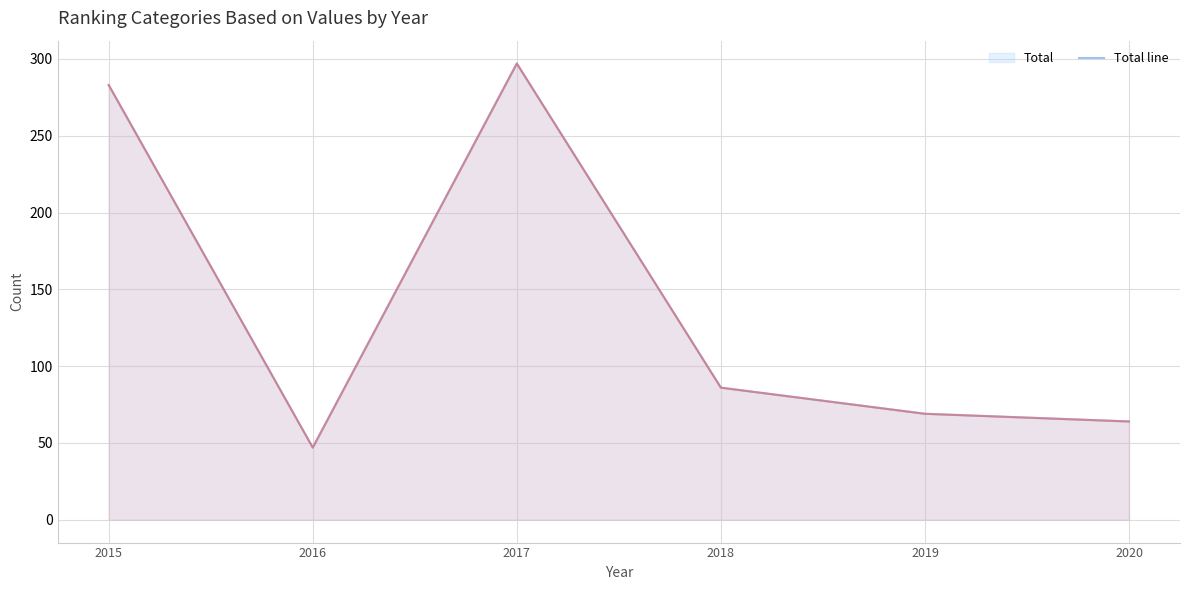

What is the value of the TotalPonto line point at the 4th from the left?

86